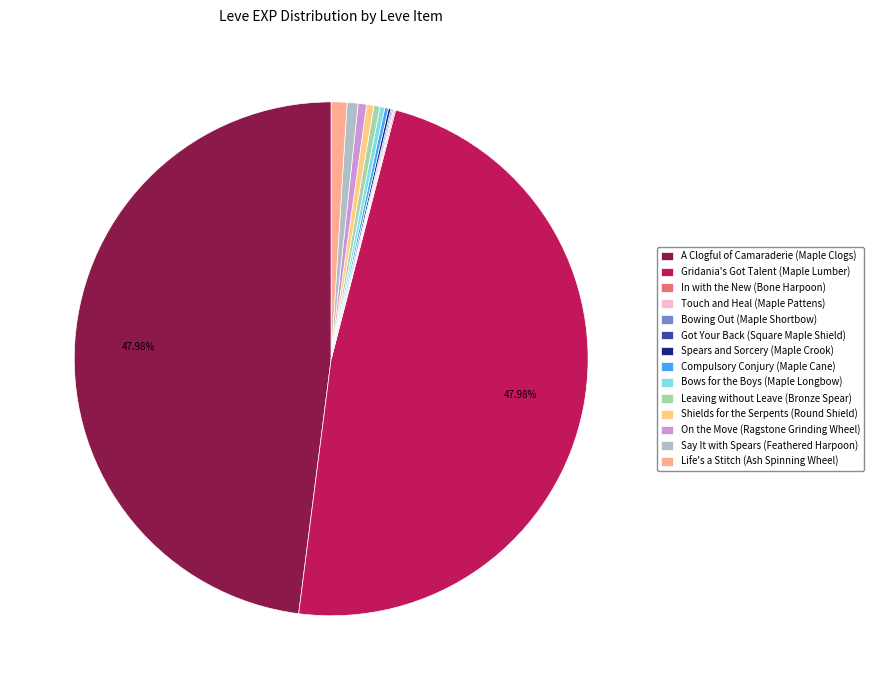

To the nearest percent, what portion does A Clogful of Camaraderie (Maple Clogs) represent?

48%